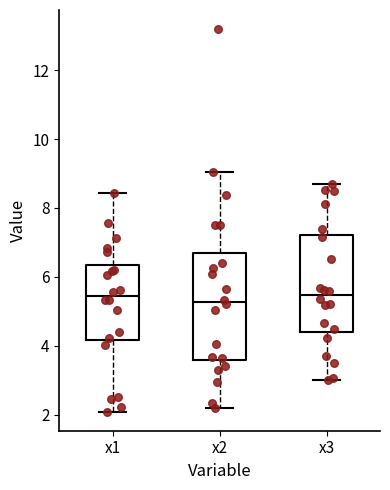

Where does the upper whisker of the box for x3 end on the y-axis? The values are not printed on the chart, so give them approximately, as read against the axis.

8.6